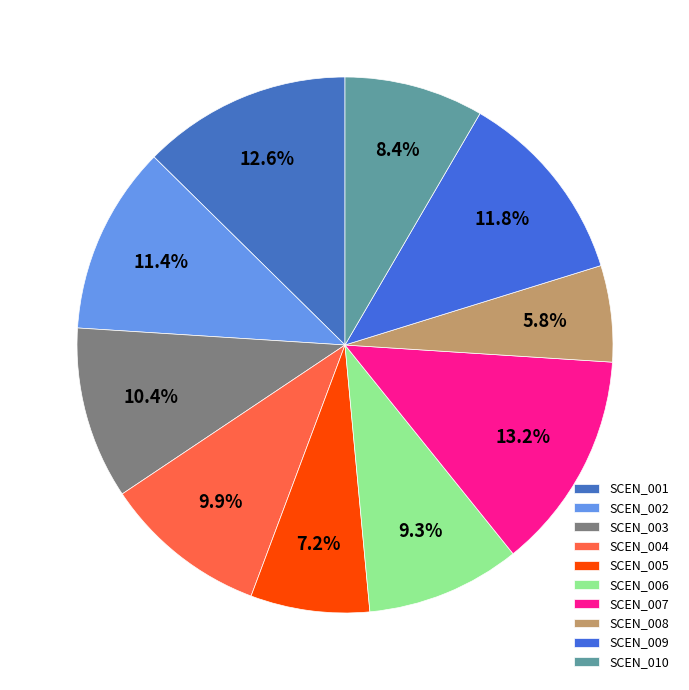

Does SCEN_007 account for over 50% of the chart?

No